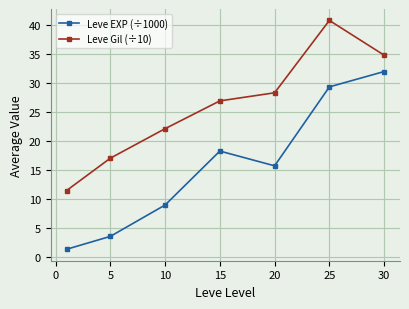

List the series in order of their peak value, lowest first.

Leve EXP (÷1000), Leve Gil (÷10)